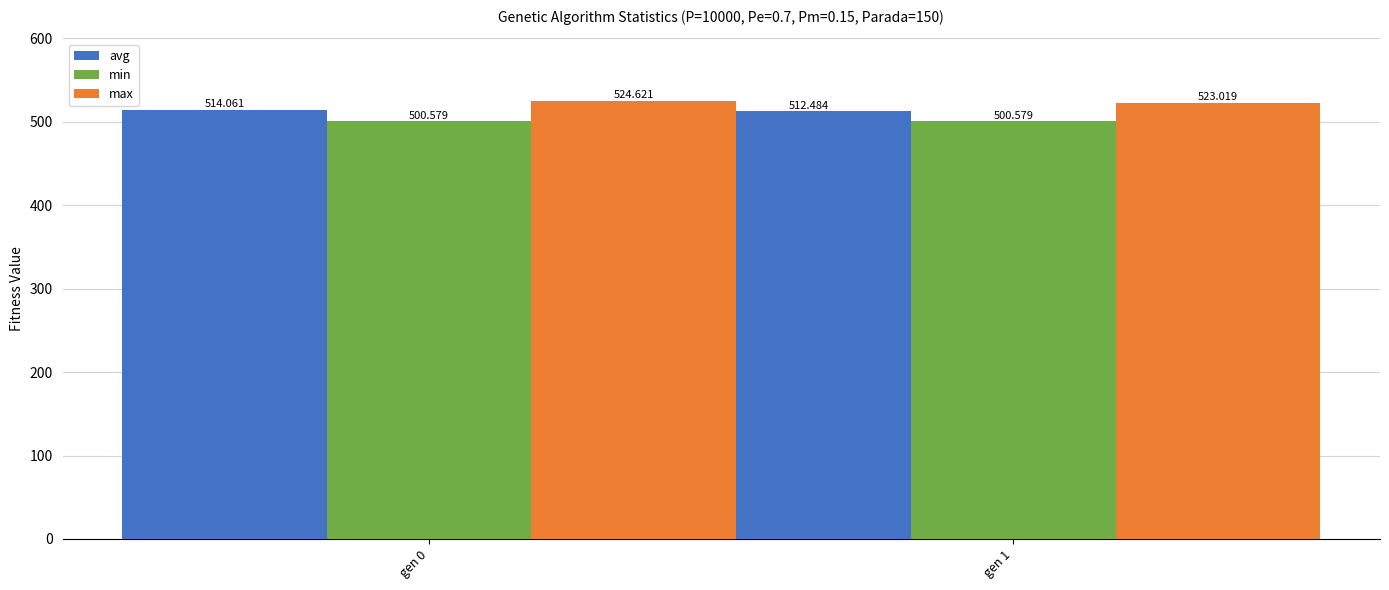

What are all the series names shown in the legend?

avg, min, max